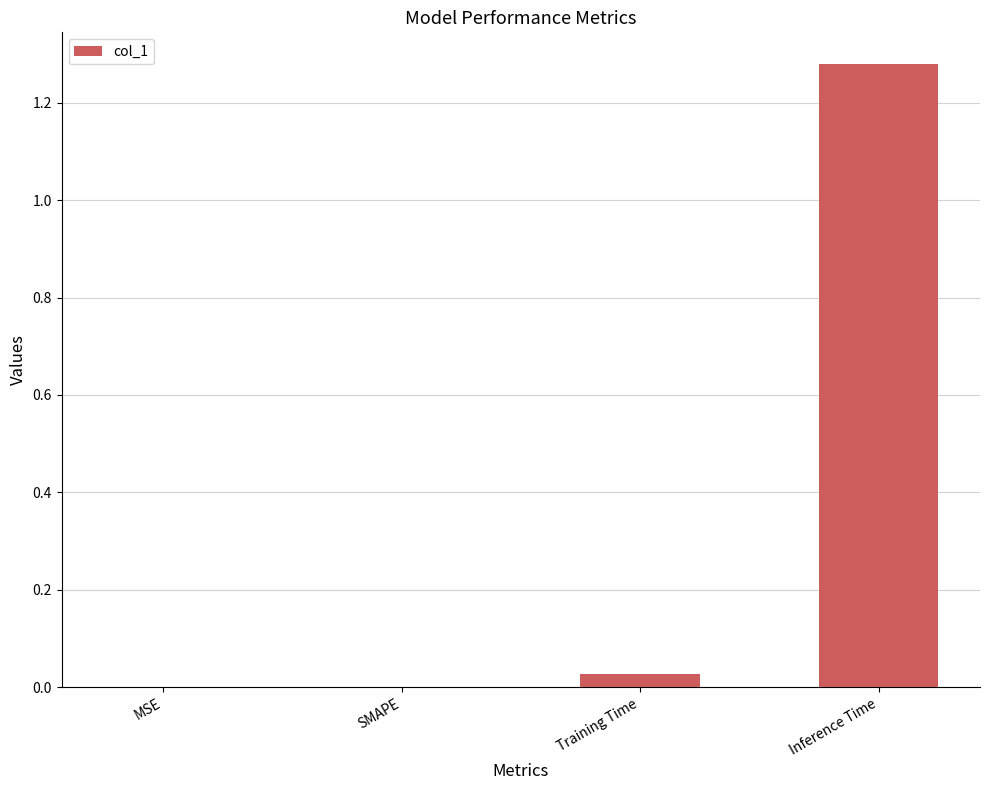

The value at MSE is 0.0. True or false?

True